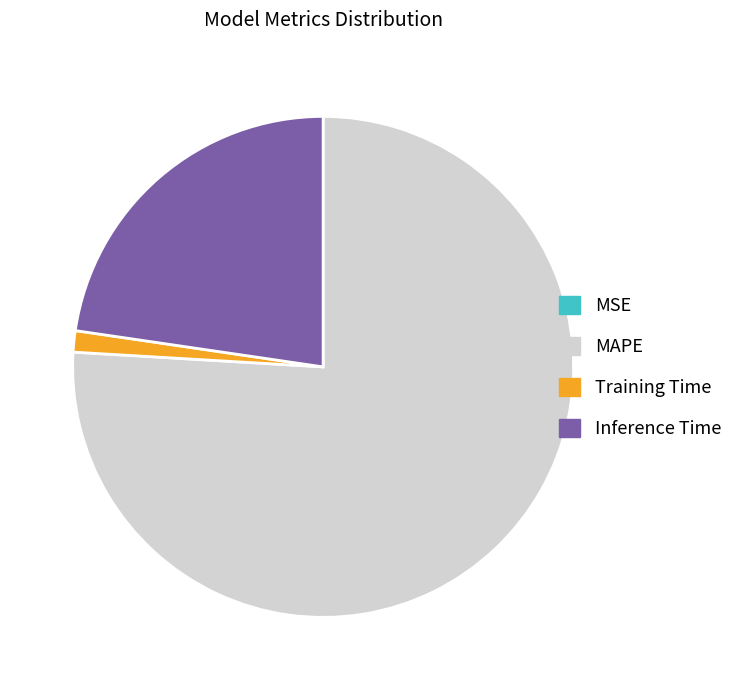

Which slice is the largest?

MAPE